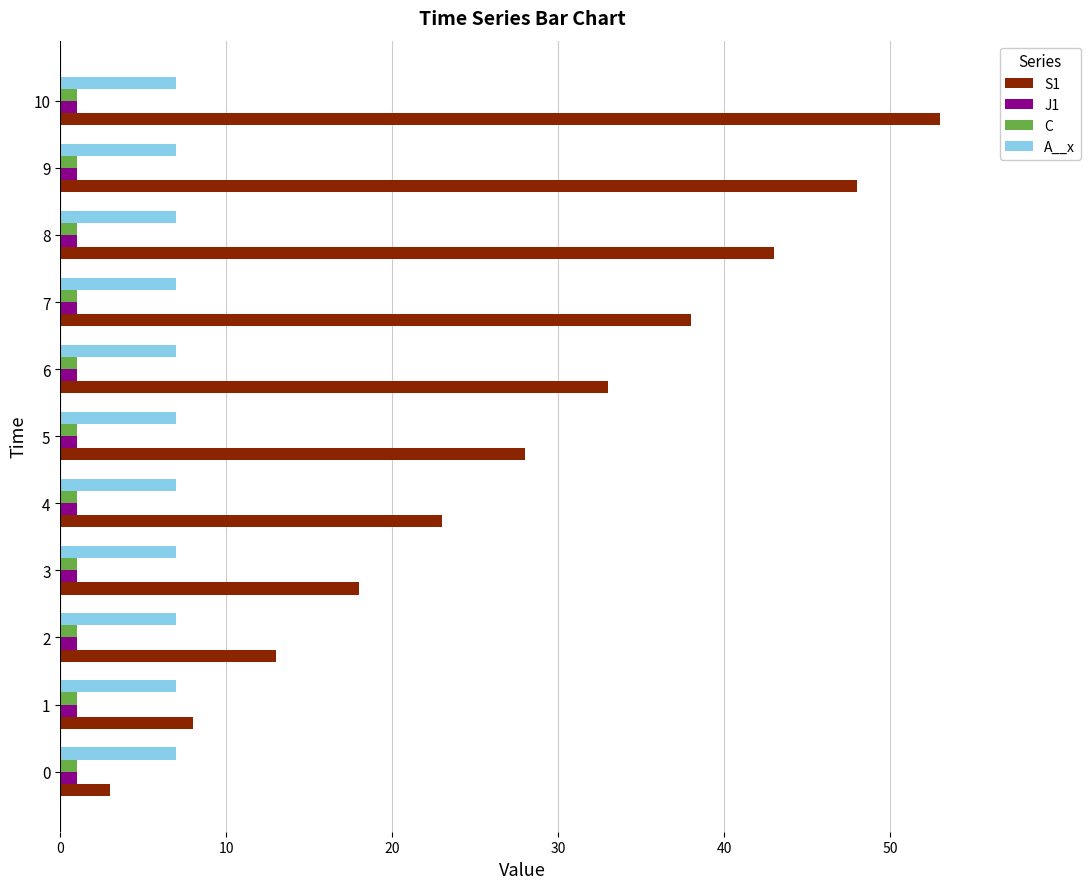

The A__x series shows 7 at 5. True or false?

True